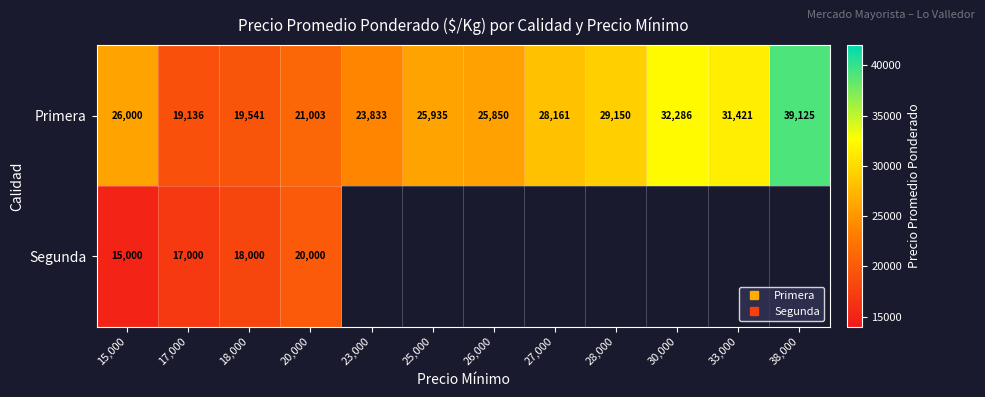

What value does the Primera series have at 38,000?

39125.0